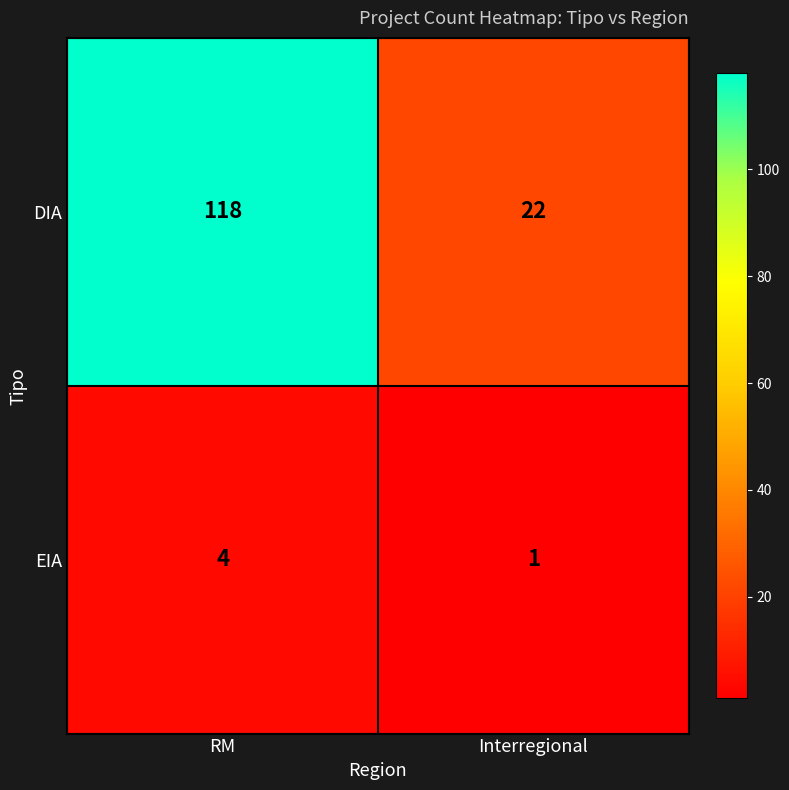

Count the number of data series in this chart.

2